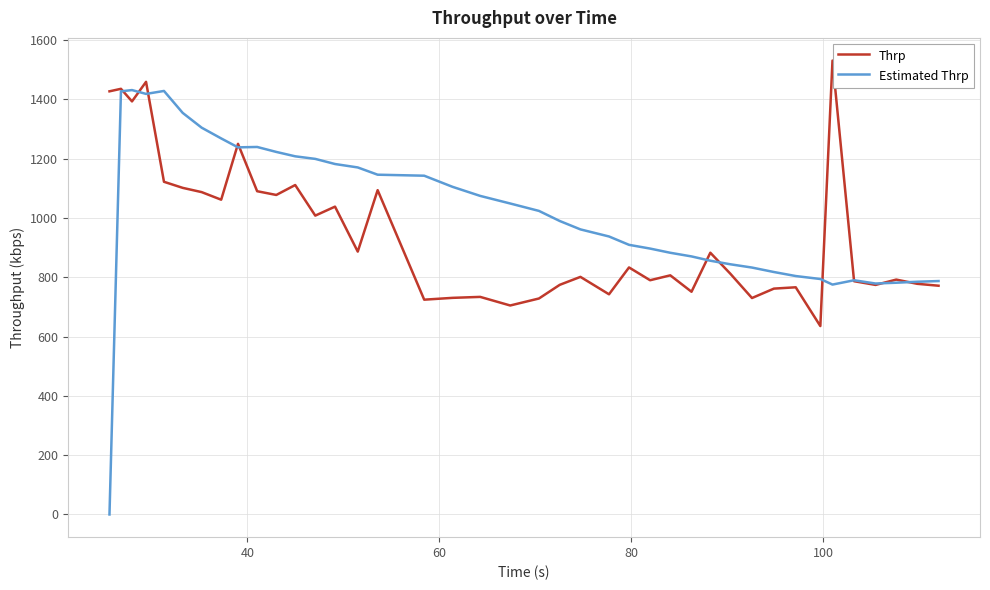

What is the highest value of the Thrp series?

1531.3